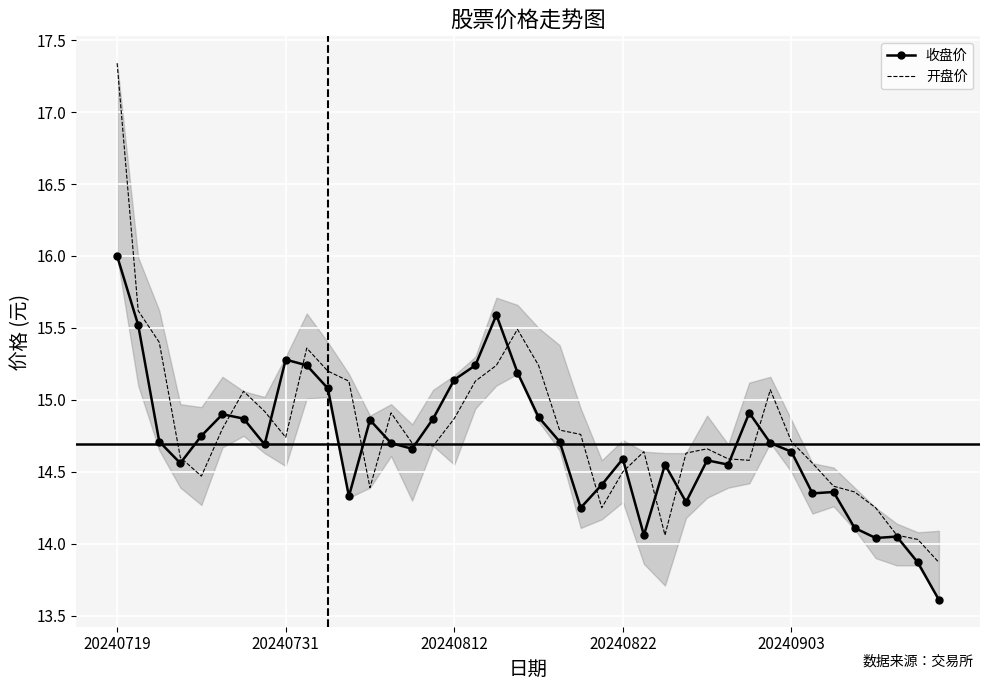

What is the maximum value for 收盘价?

16.0